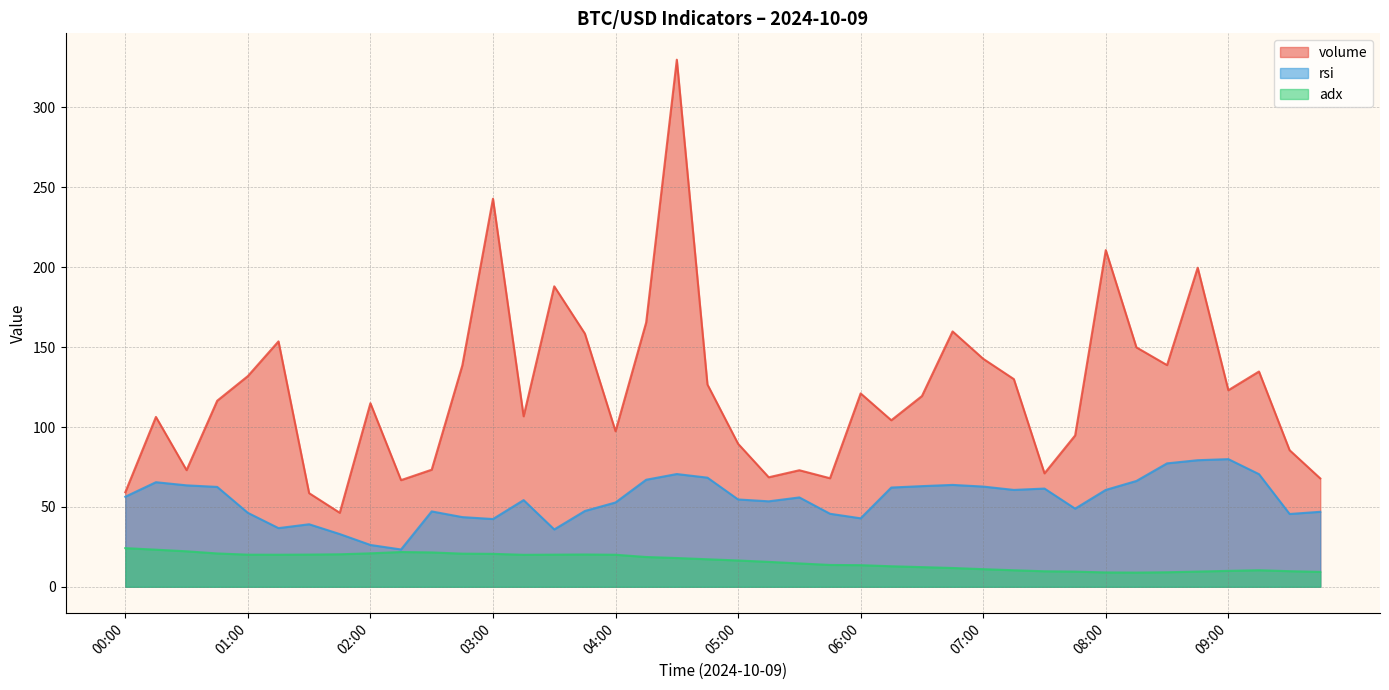

Read the adx value at 09:00.

10.0